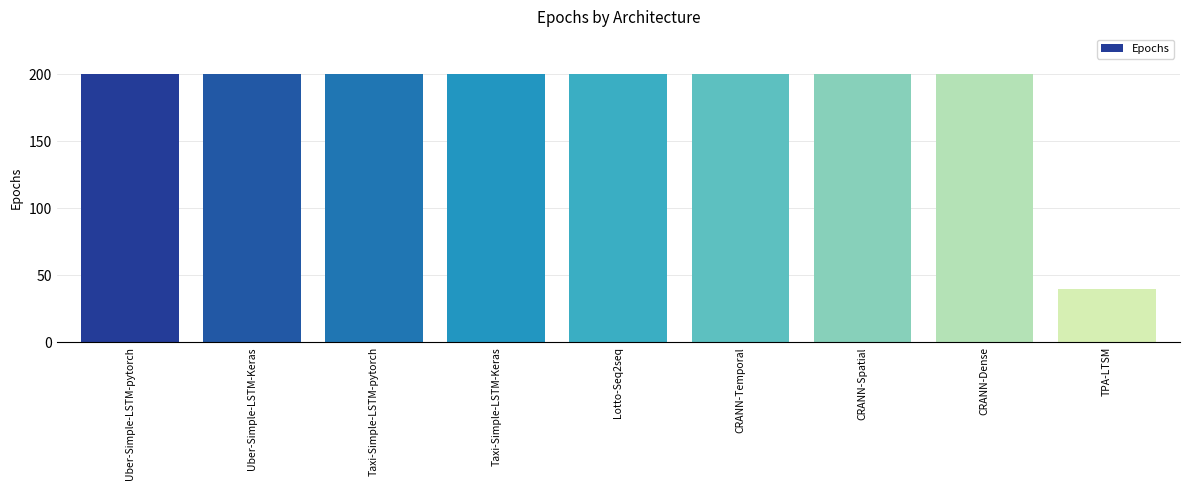

Is it true that the value at Uber-Simple-LSTM-Keras is 354?

False